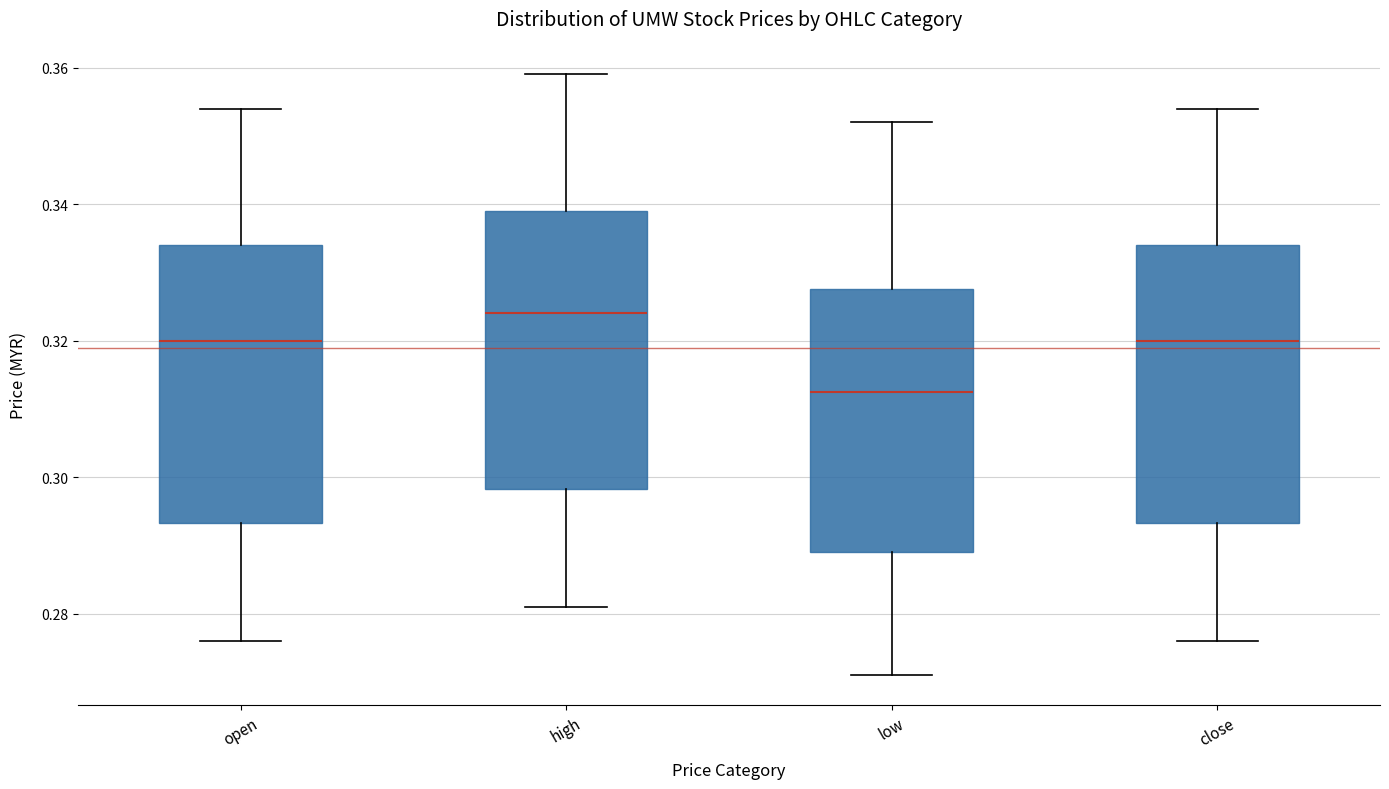

Reading left to right, read every box against the y-axis: the position of its median line, the range the box covers, and the ends of its whiskers. The values are not printed on the chart, so give them approximately, as read against the axis.

open: median 0.320, box 0.294 to 0.334, whiskers 0.276 to 0.354
high: median 0.324, box 0.298 to 0.340, whiskers 0.282 to 0.360
low: median 0.312, box 0.290 to 0.328, whiskers 0.272 to 0.352
close: median 0.320, box 0.294 to 0.334, whiskers 0.276 to 0.354